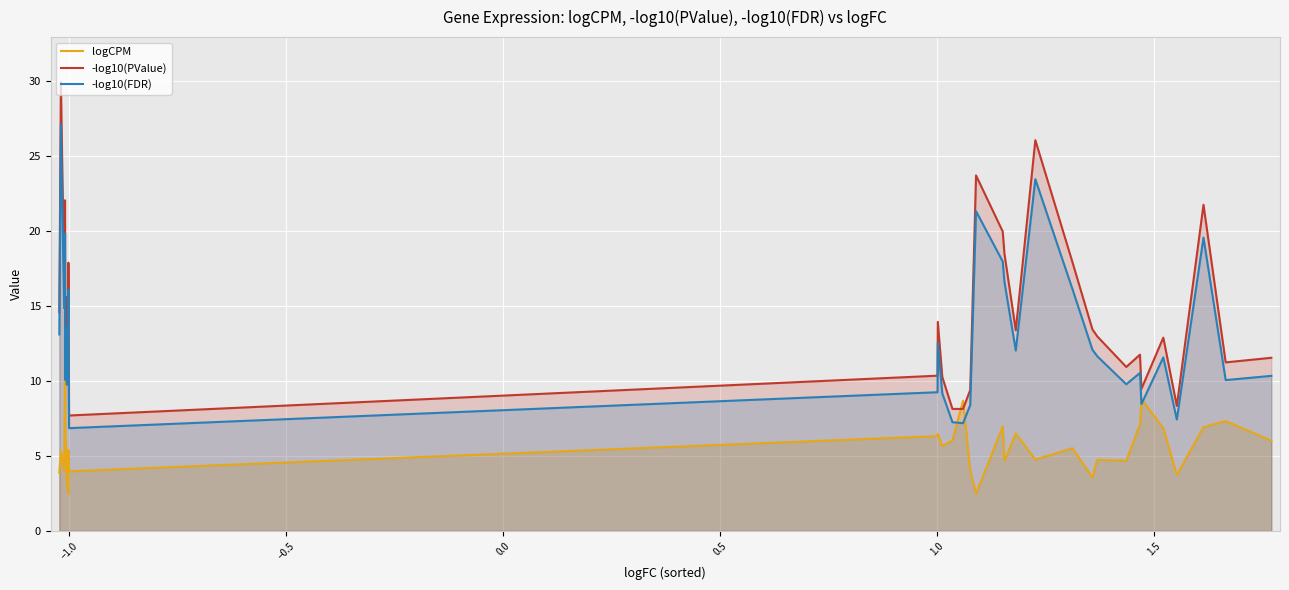

Which series has the widest spread of values?

-log10(PValue)